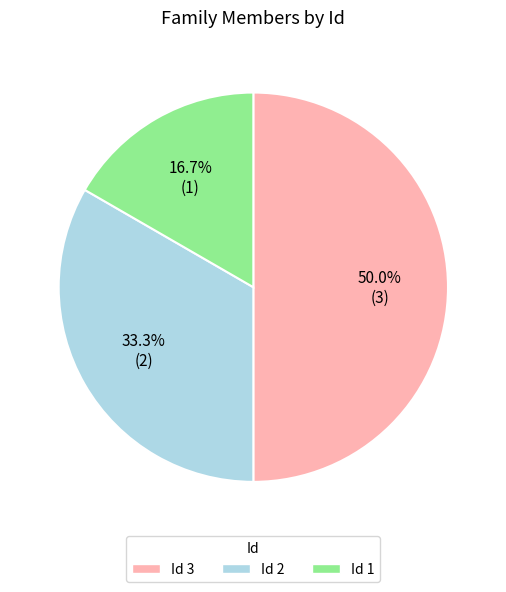

Combined, do Id 2 and Id 3 account for over 50%?

Yes